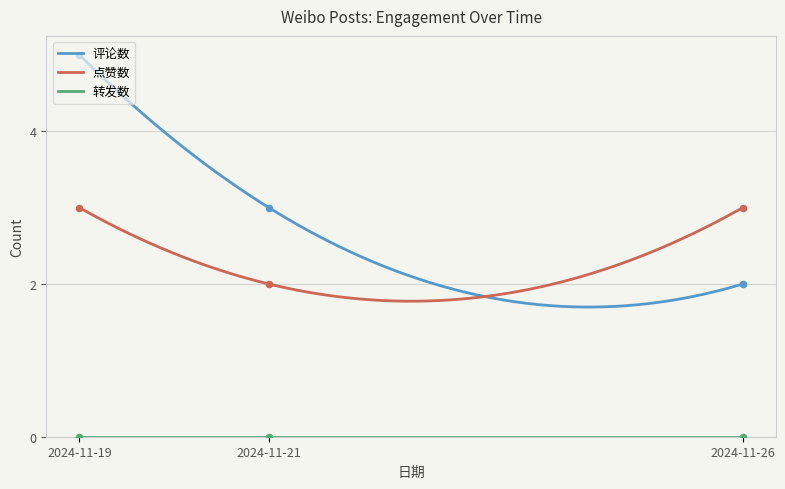

At how many categories does at least one series exceed 3?

1